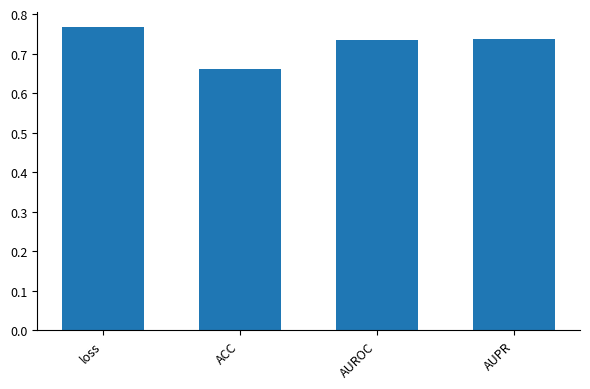

What position from the left is ACC?

2